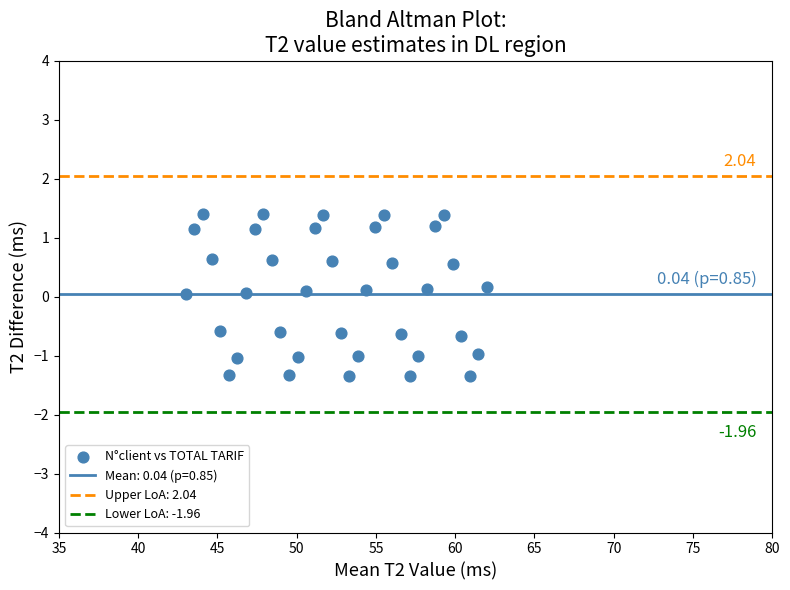

What is the range of X values (max minus min)?

19.0